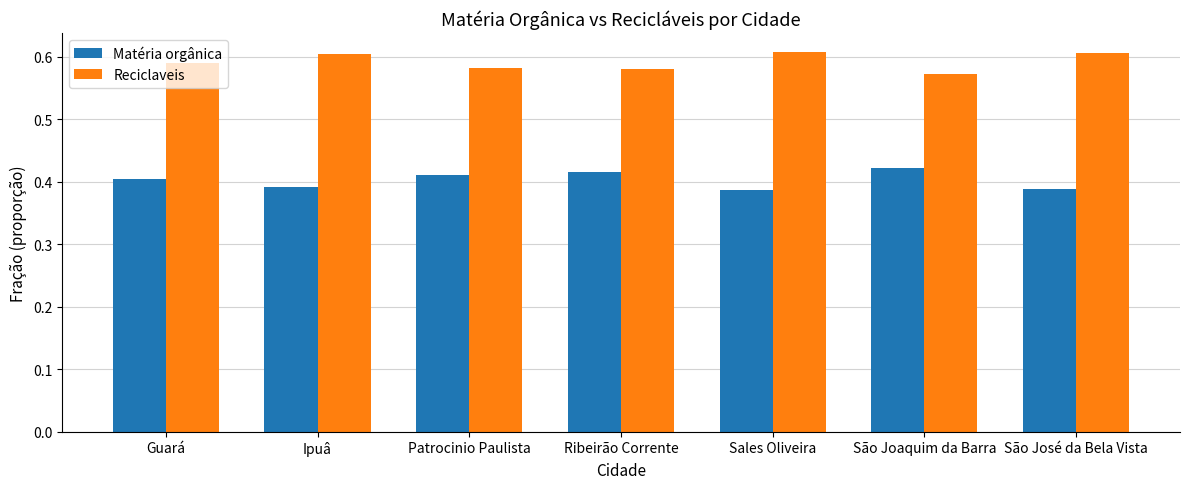

At Ipuâ, list the series in order from largest to smallest.

Reciclaveis, Matéria orgânica